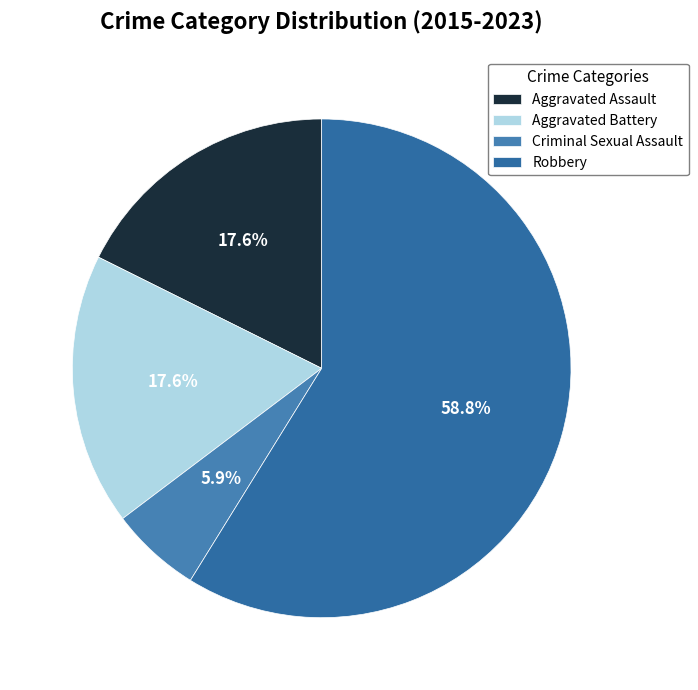

Count the number of slices in the pie.

4